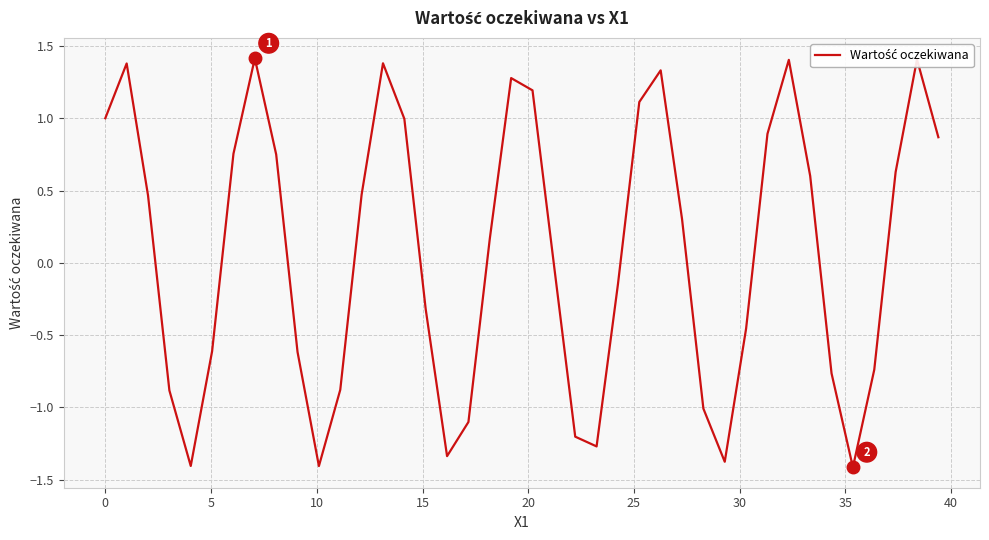

What is the difference between the second highest and second lowest values?

2.8